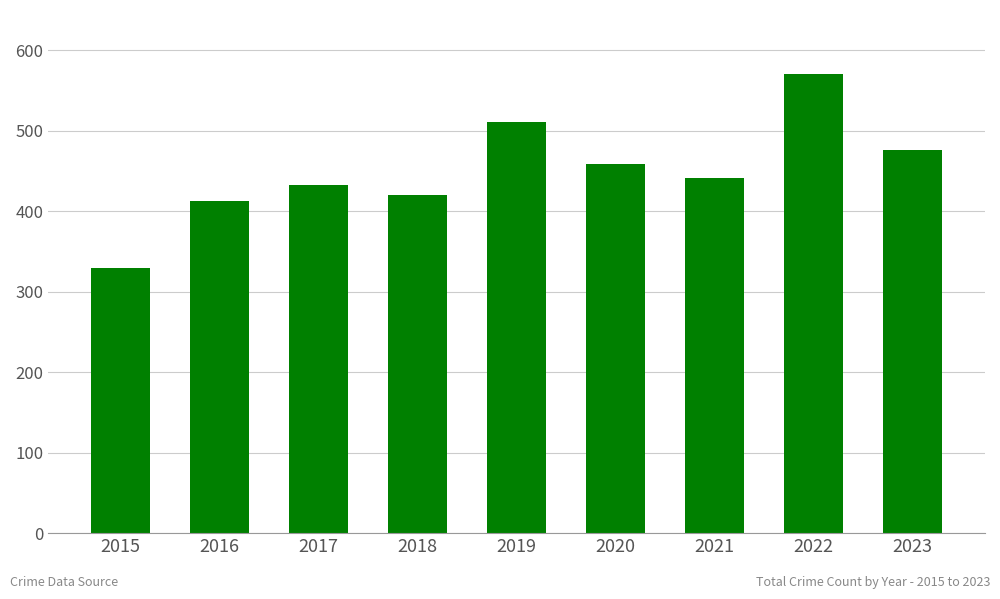

Between 2022 and 2023, which is larger?

2022